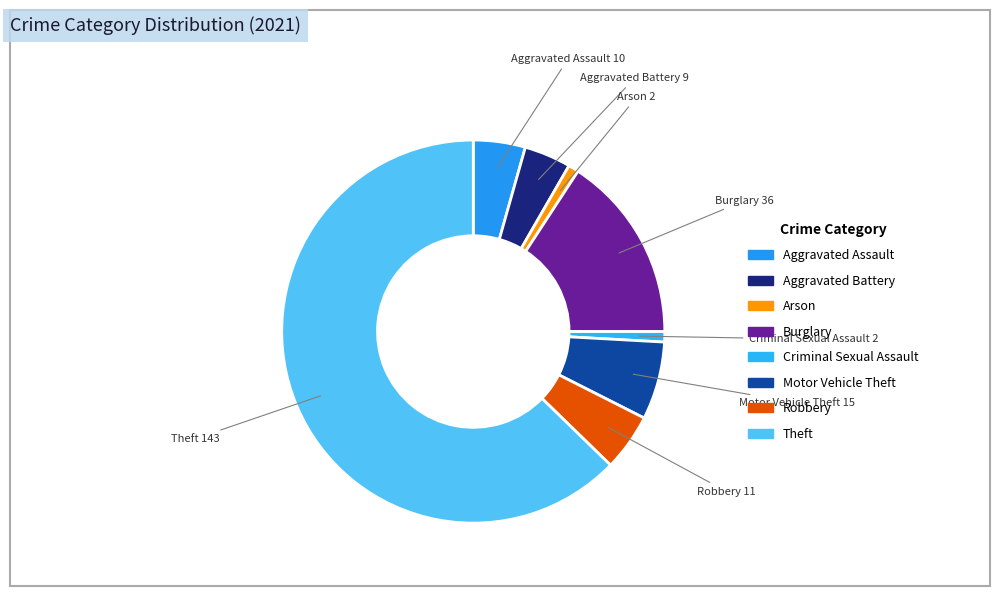

Does Theft represent more than half of the total?

Yes